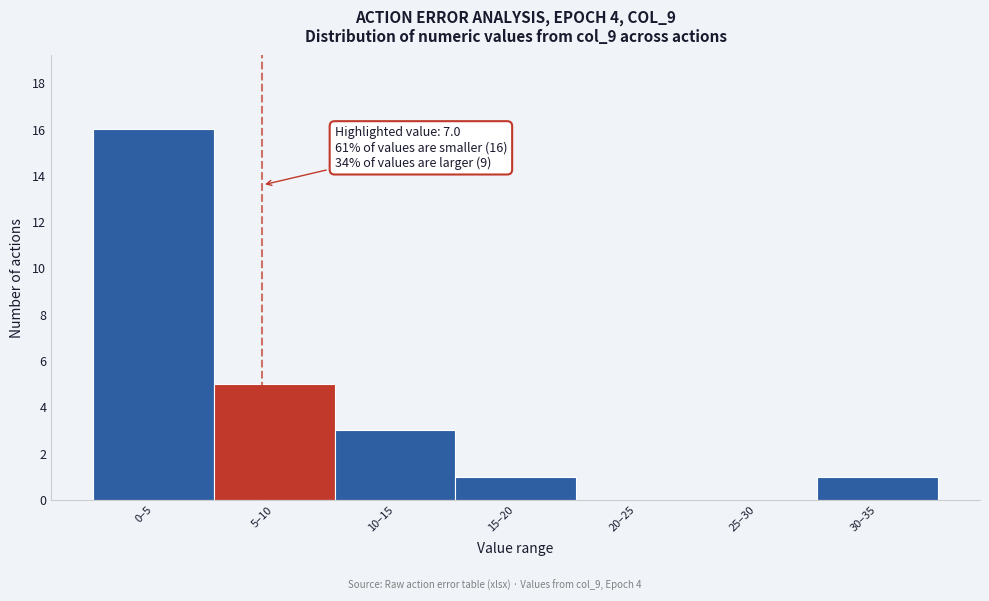

Reading right to left, list all the values displayed in this chart.

30–35=1	25–30=0	20–25=0	15–20=1	10–15=3	5–10=5	0–5=16